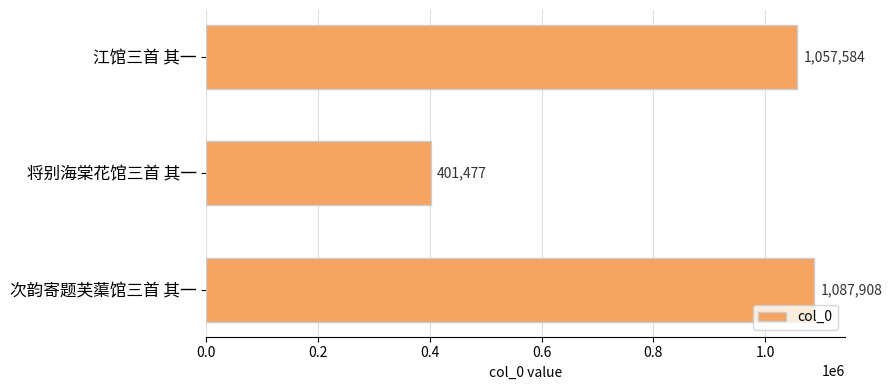

How many bars are there in total?

3